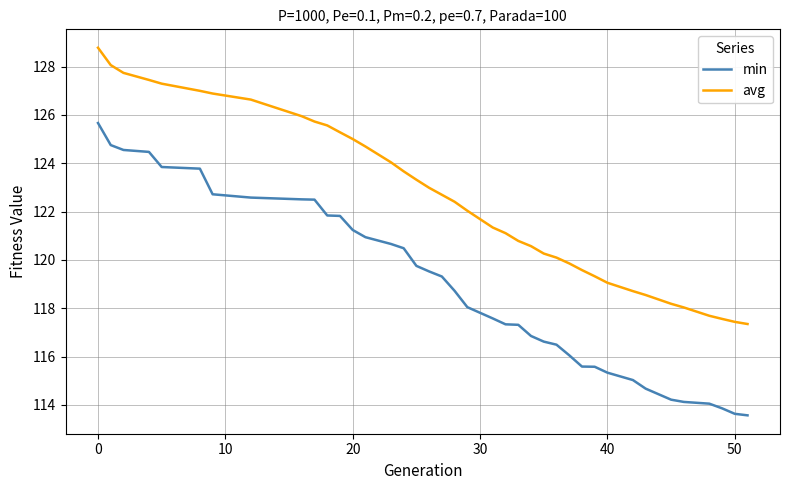

At how many categories does at least one series exceed 121?

23